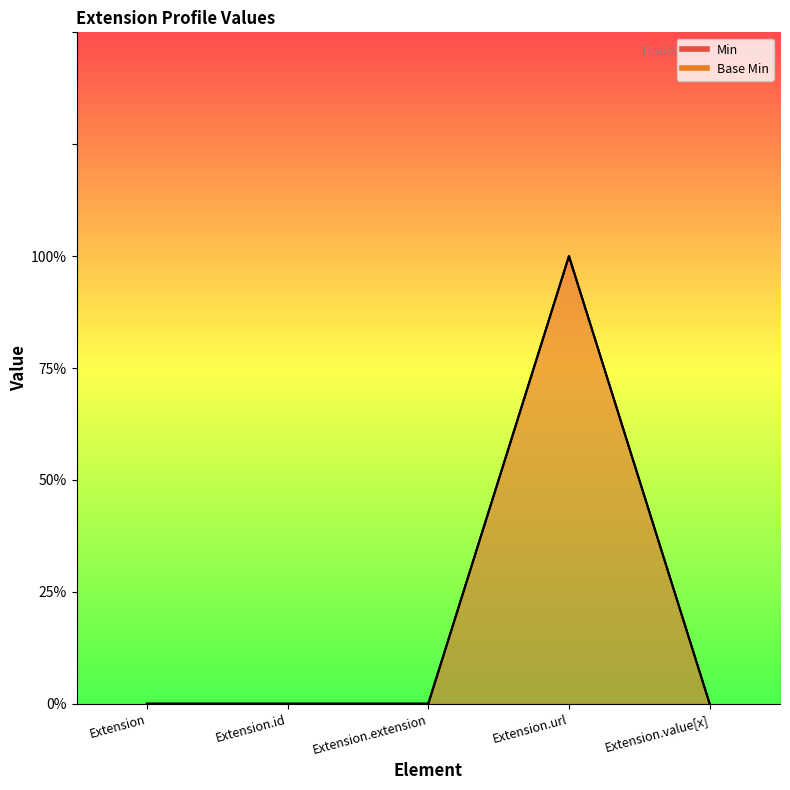

Reading left to right, list all the values displayed in this chart.

Min: 0	0	0	1	0
Base Min: 0	0	0	1	0